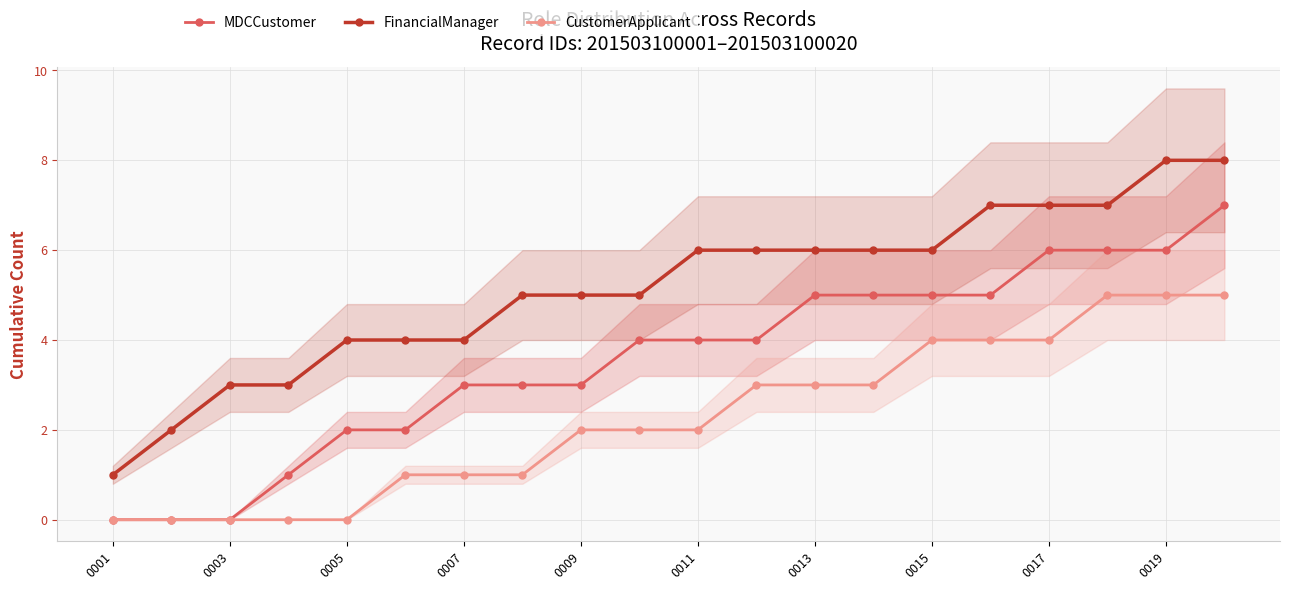

True or false: MDCCustomer and FinancialManager intersect in this chart.

False